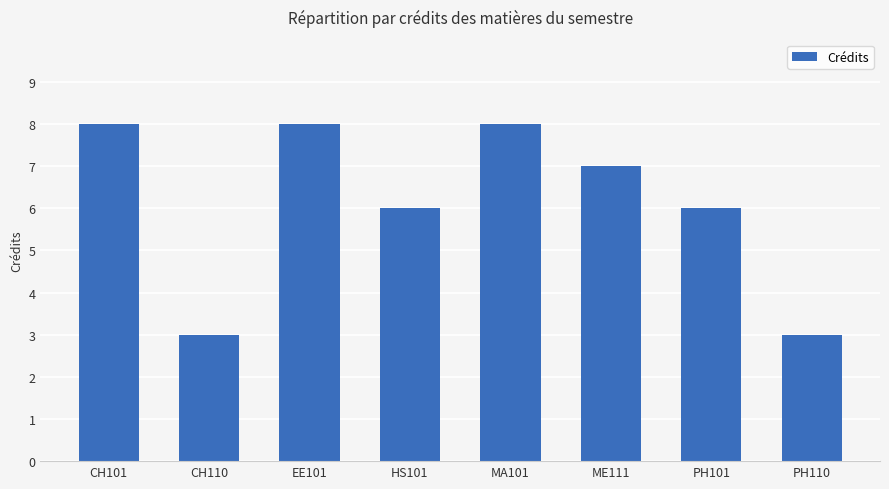

What is the difference between the second highest and second lowest values?

5